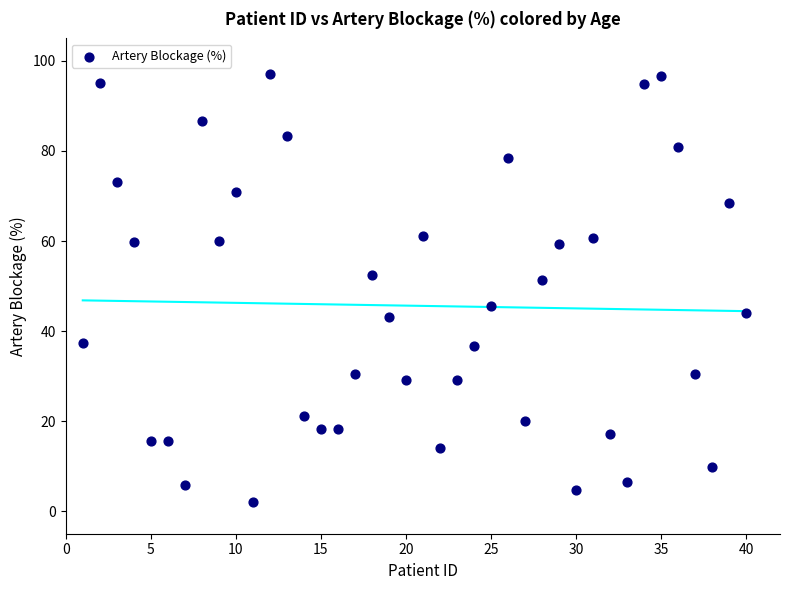

What is the range of X values (max minus min)?

39.0